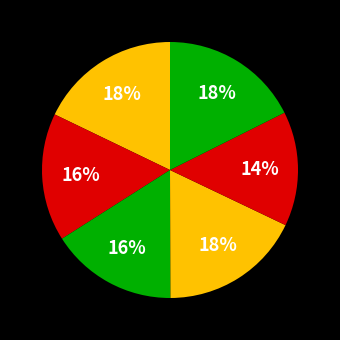

Does any single category account for the majority?

No